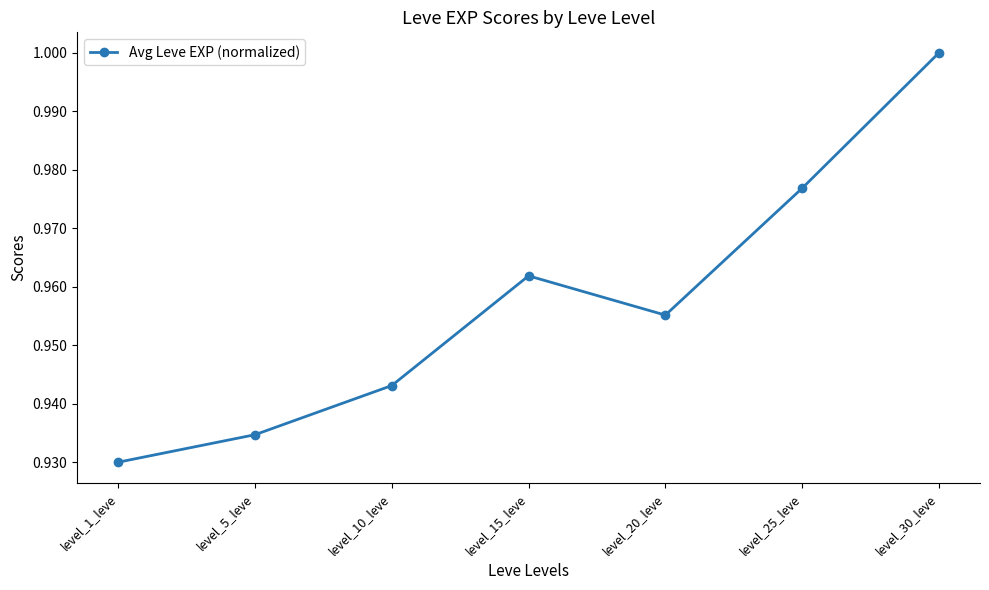

At which category does the data reach its first local valley?

level_20_leve